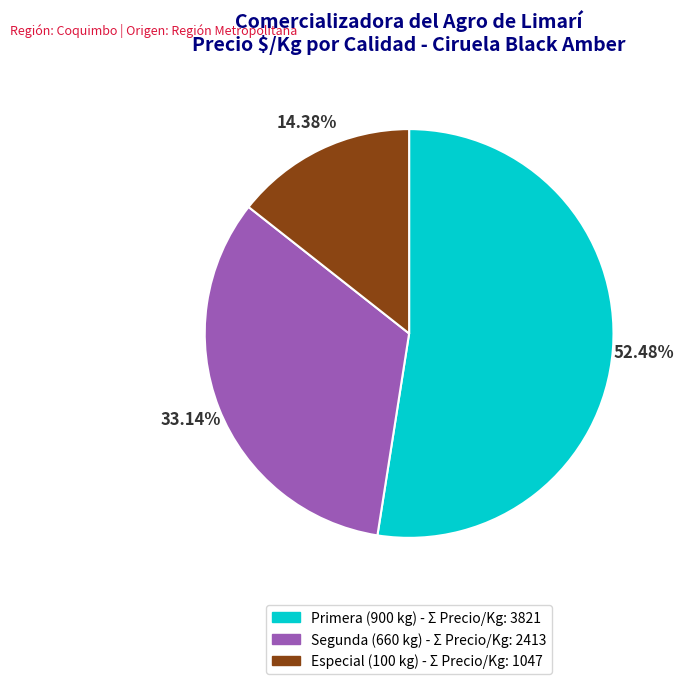

Does any single category account for the majority?

Yes